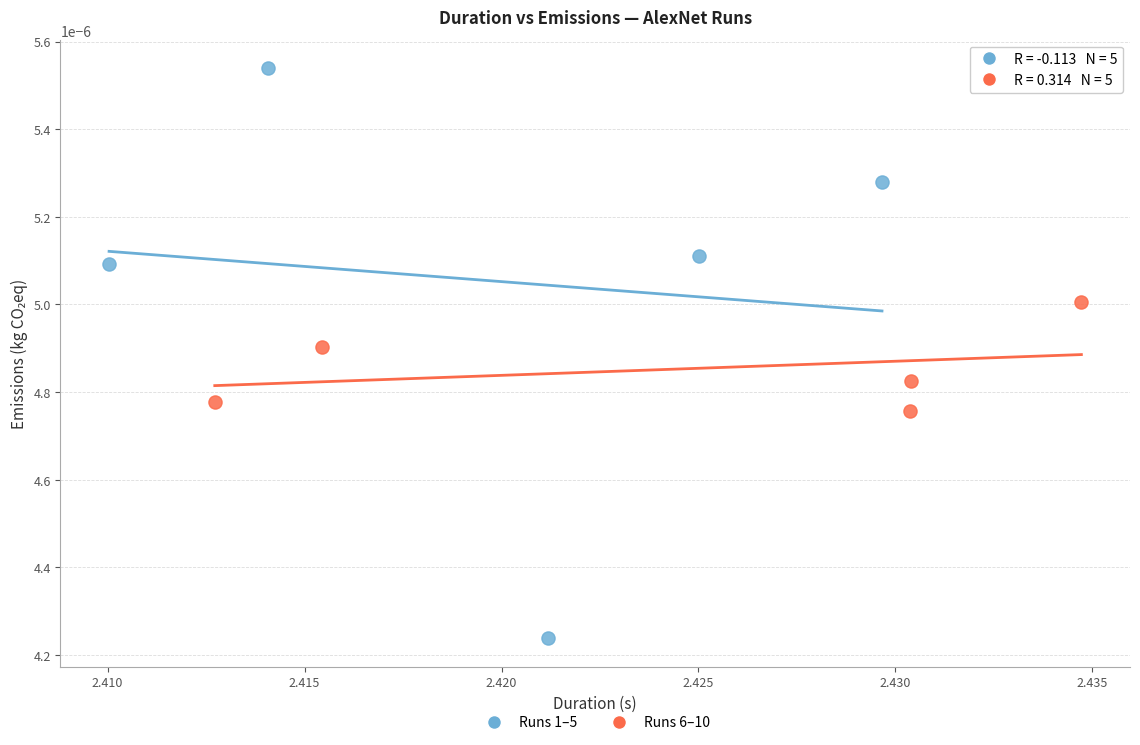

Which series has the largest Y range (max minus min)?

Runs 1–5